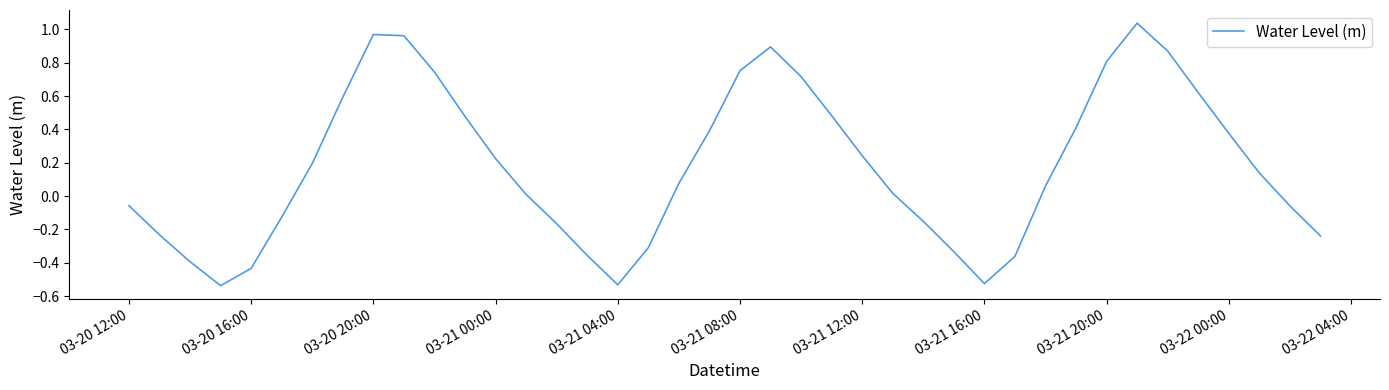

How many interior local peaks (higher than both neighbors) does the data have?

3